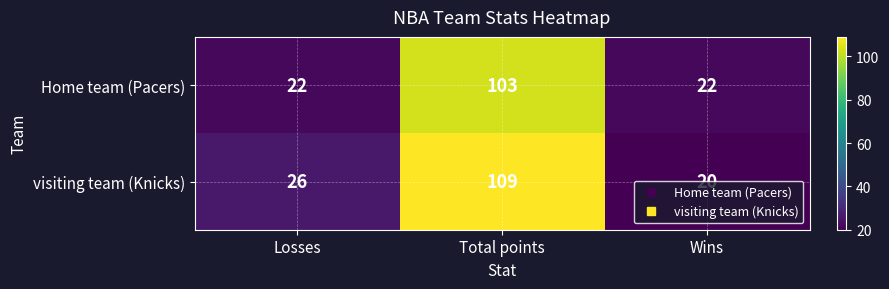

Which label corresponds to the largest value in the chart?

Total points